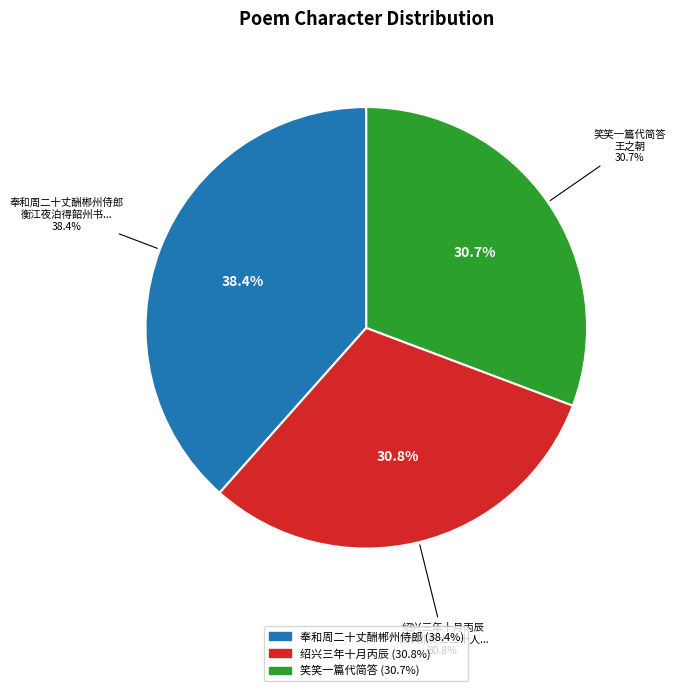

Combined, what portion of the pie is 笑笑一篇代简答王之朝 and 奉和周二十丈酬郴州侍郎衡江夜泊得韶州书并附当州生黄茶一封率然成篇代意之作?

69.2%